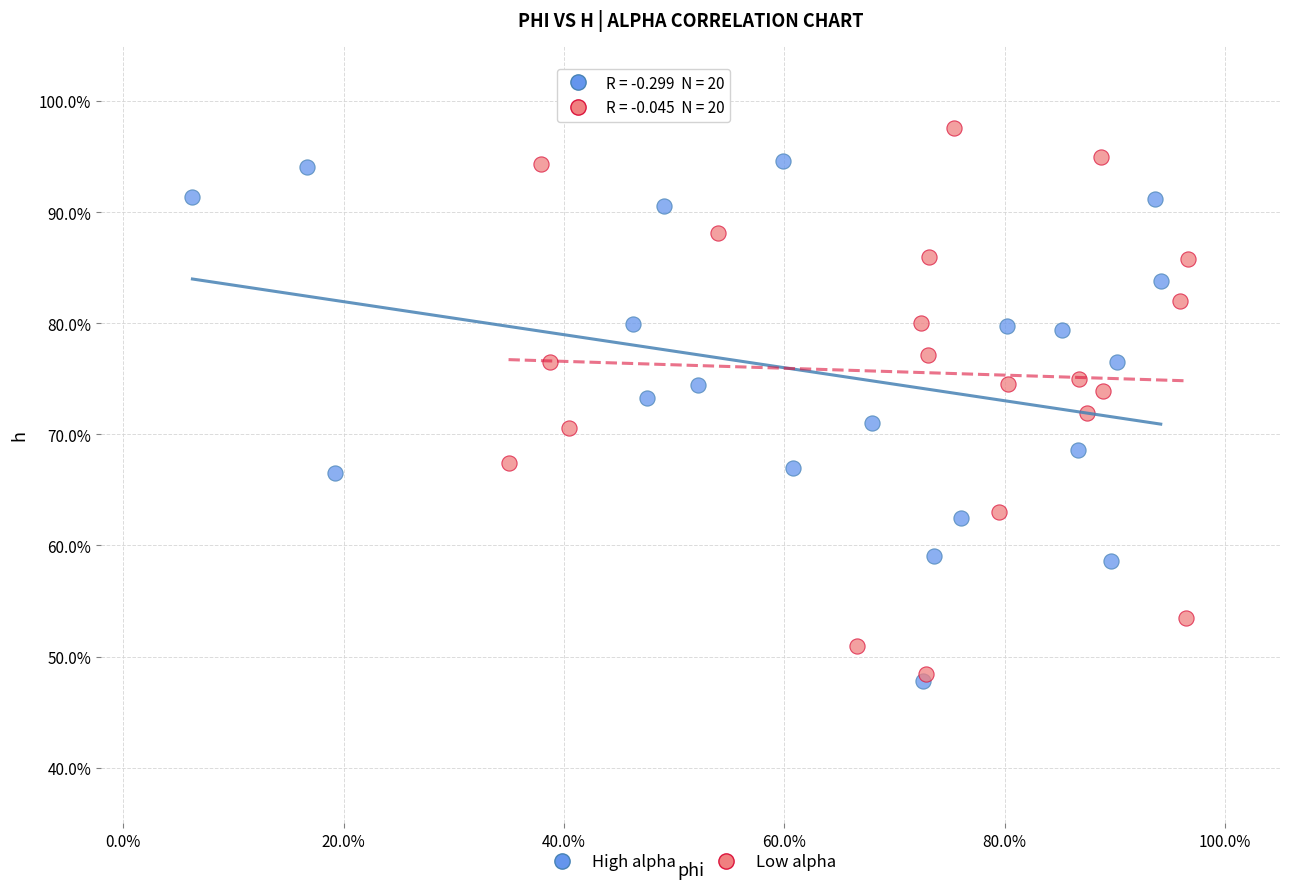

Which series reaches the minimum Y coordinate?

High alpha